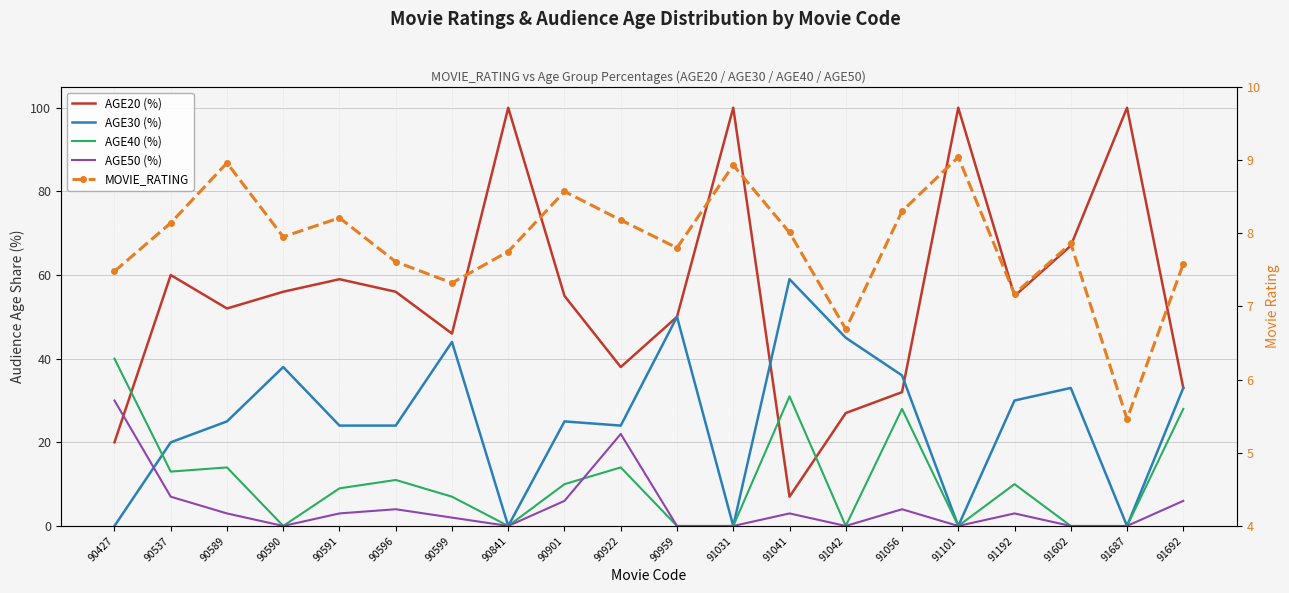

How many times do MOVIE_RATING and AGE20 (%) cross each other?

2